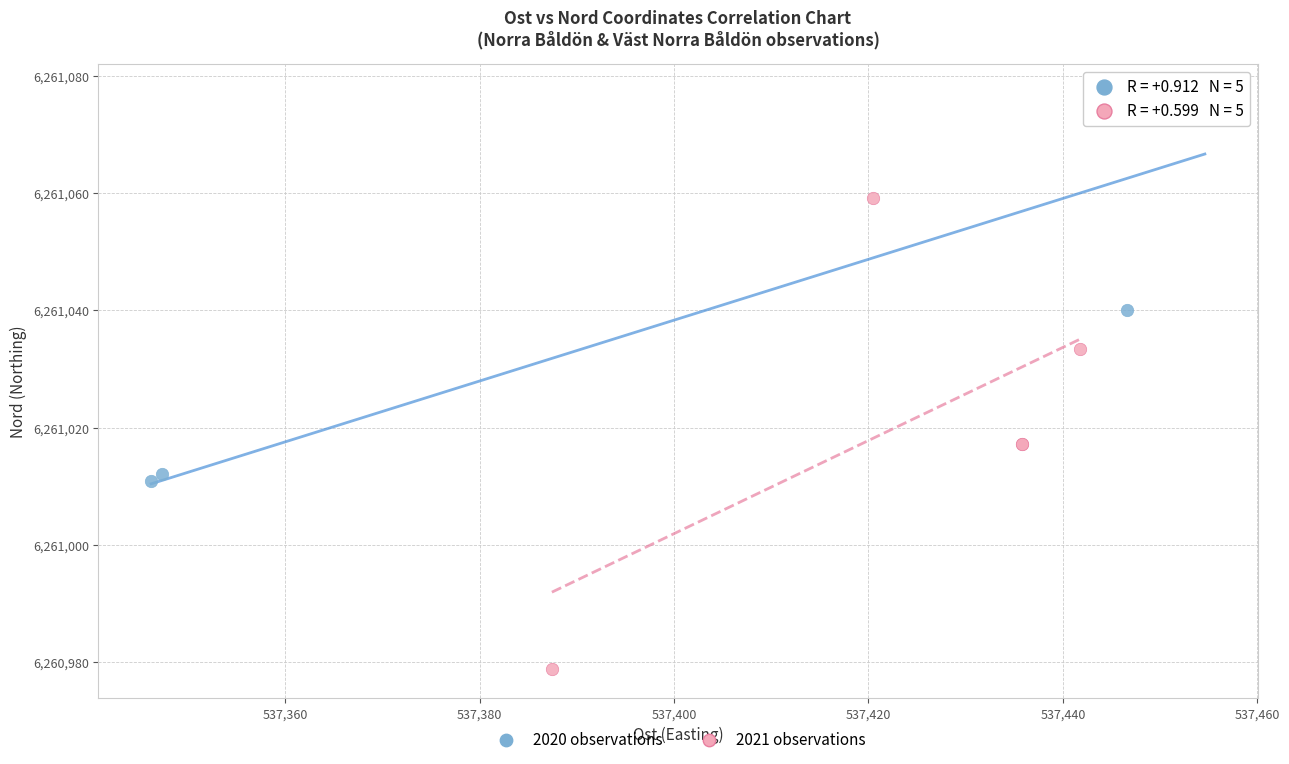

Which series contains the lowest Y value?

2021 observations